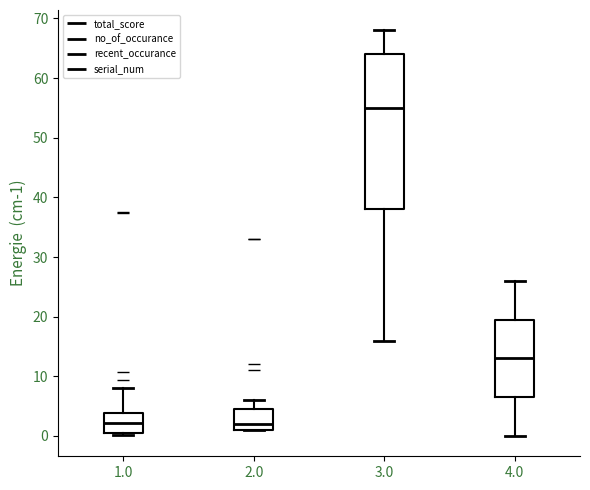

Where does the lower whisker of the box at x = 4.0 end on the y-axis? The values are not printed on the chart, so give them approximately, as read against the axis.

0